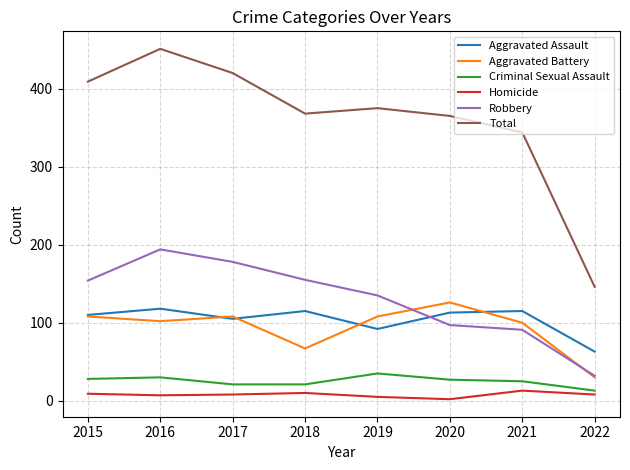

At how many categories does at least one series exceed 384?

3